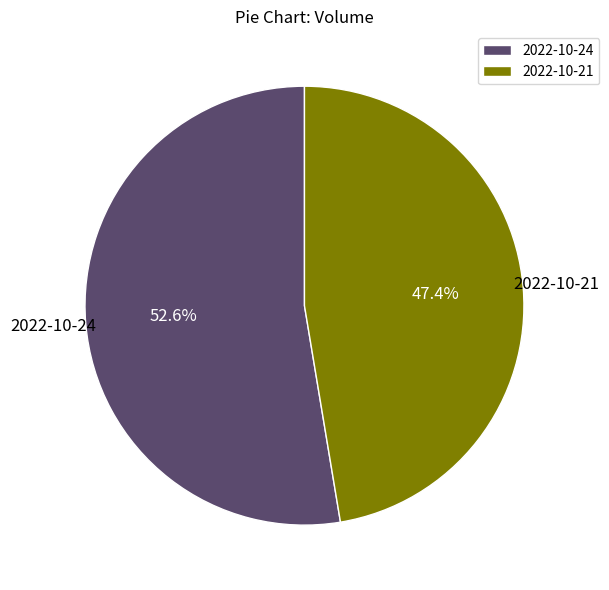

To the nearest percent, what percentage of the pie is 2022-10-21?

47%